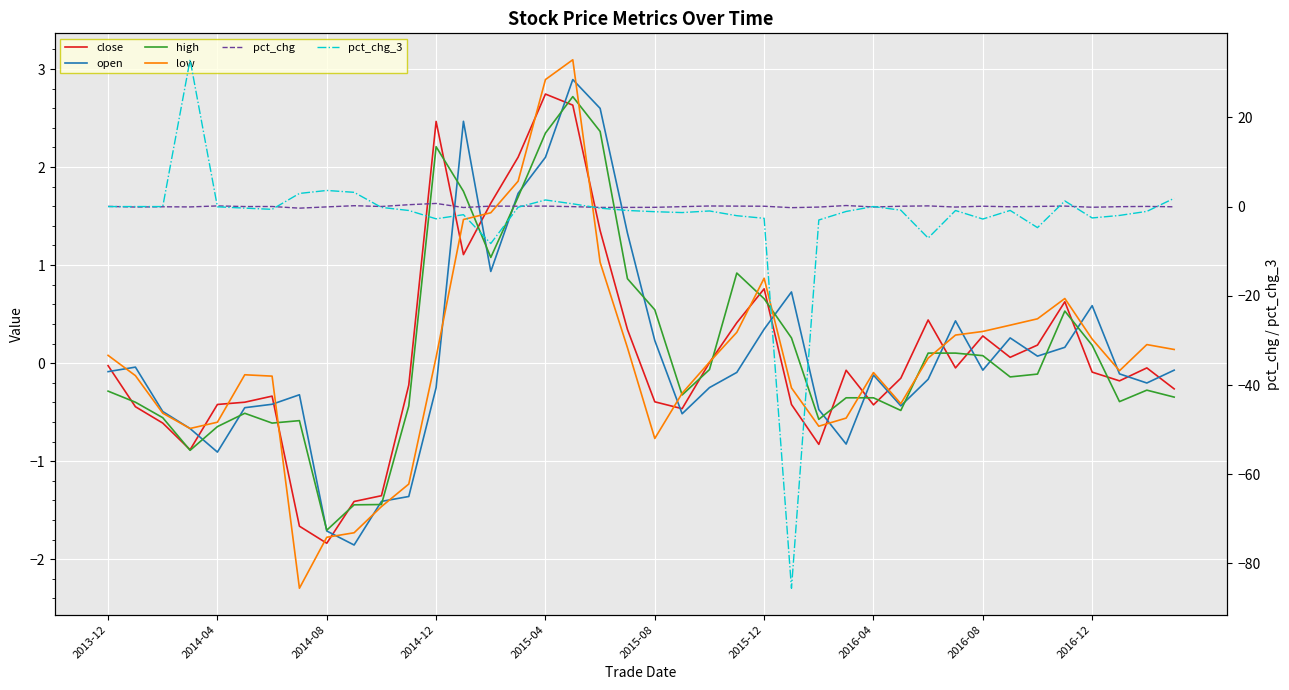

What is the maximum value shown in the chart?

32.9